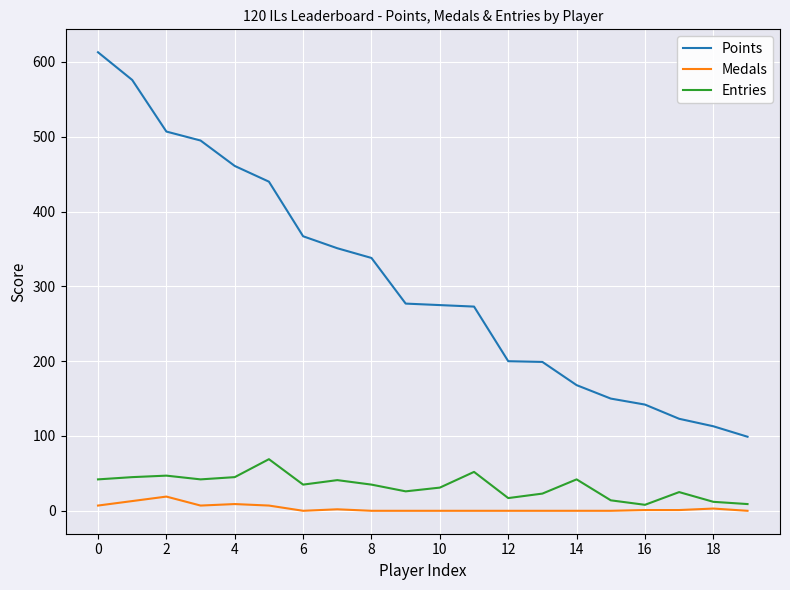

What is the average value of the Entries series?

33